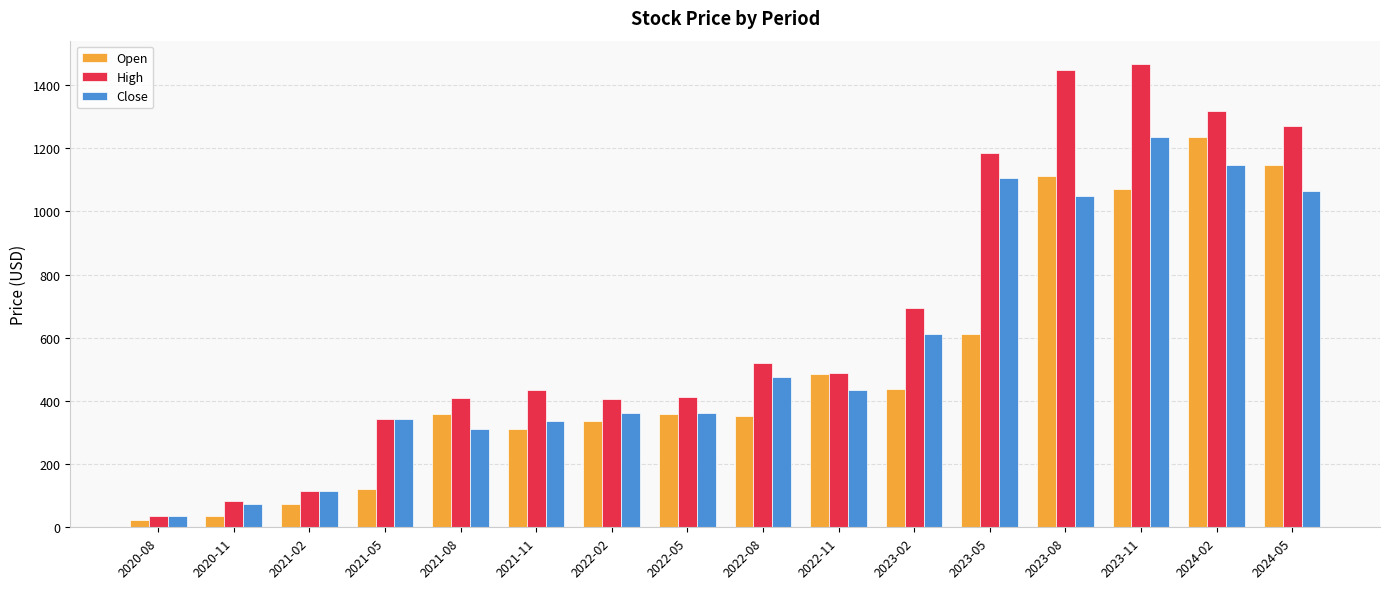

How many bars are there in each group?

3